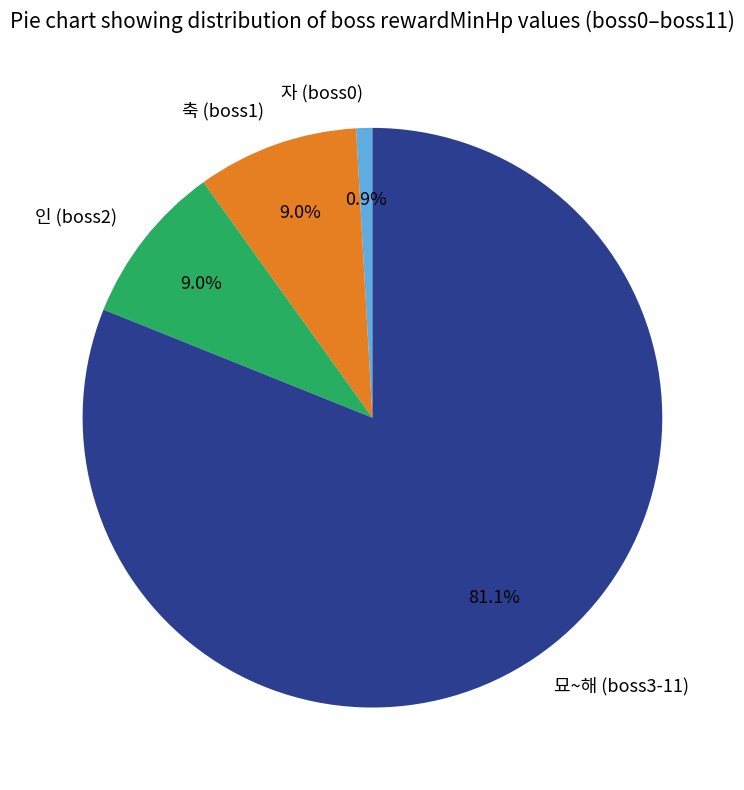

To the nearest percent, what is the difference between the largest and smallest slice percentages?

80%